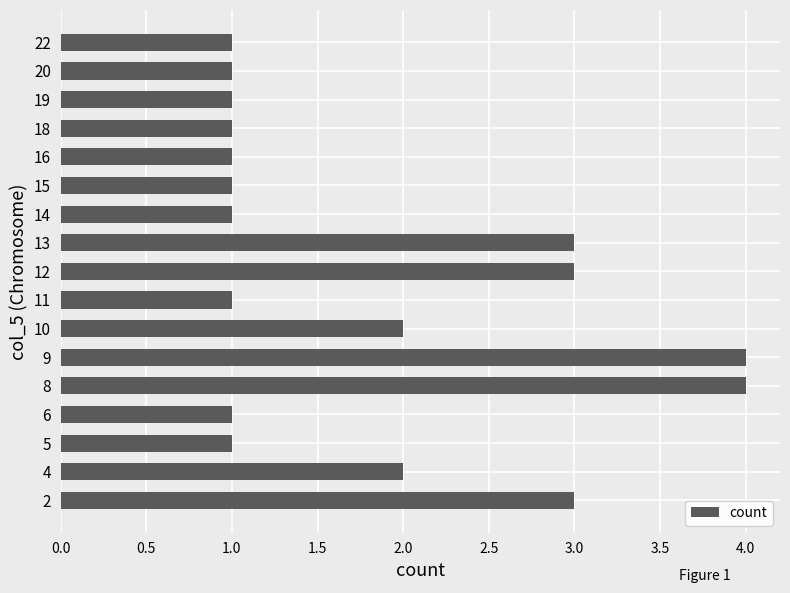

What is the greatest value displayed?

4